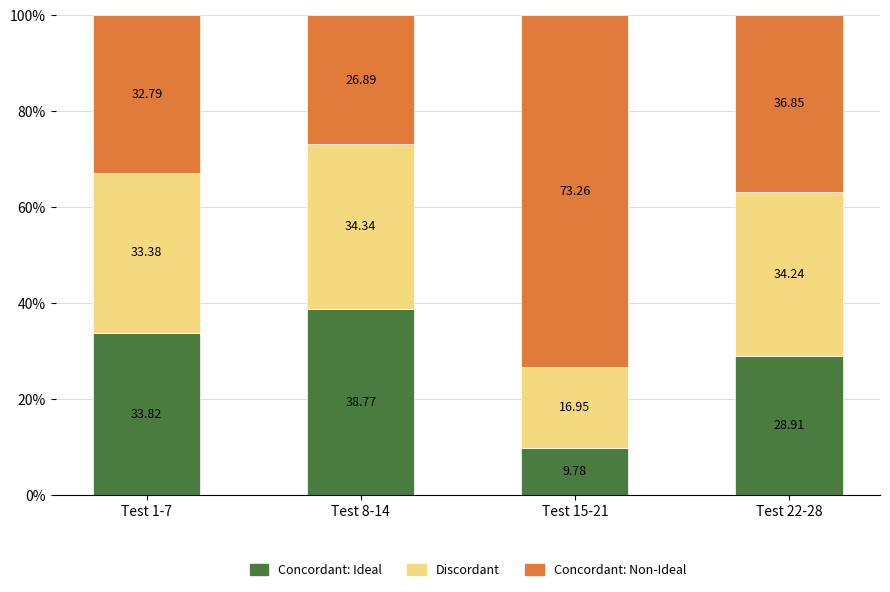

How many bars are there in total?

4